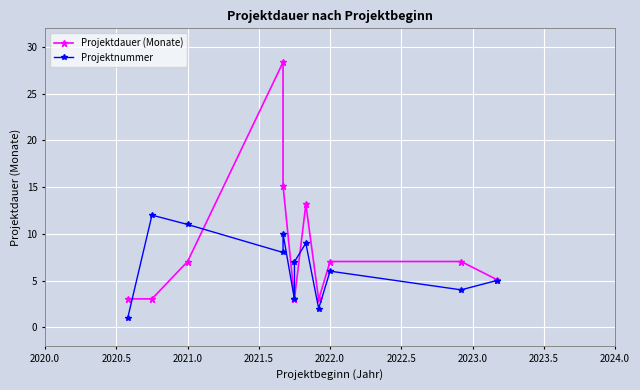

What is the difference between the maximum and minimum values in the Projektdauer (Monate) series?

25.4